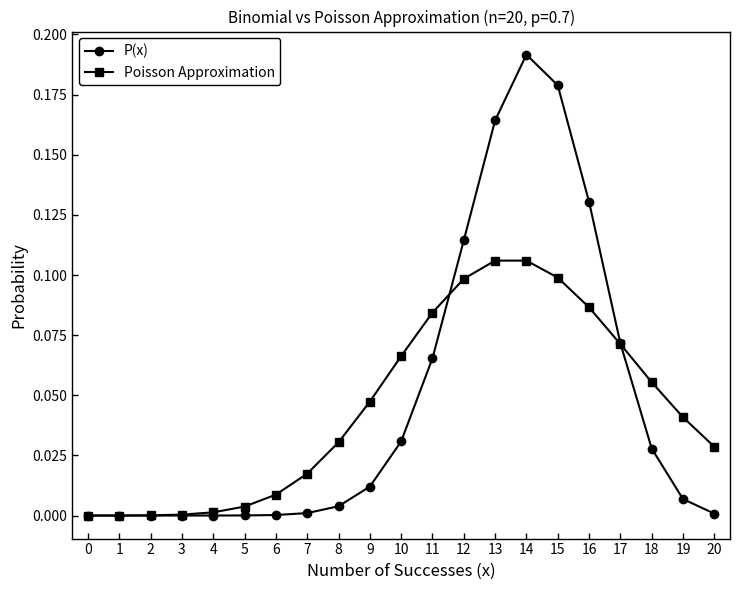

How many distinct data groups are displayed?

2